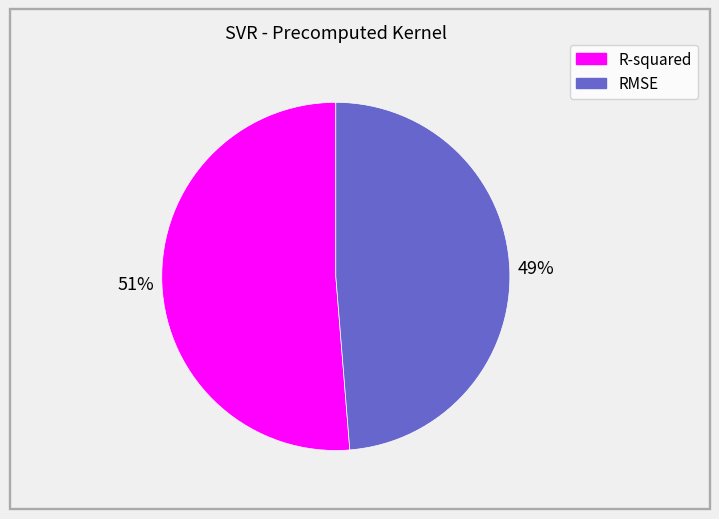

Is the sum of RMSE and R-squared greater than half?

Yes